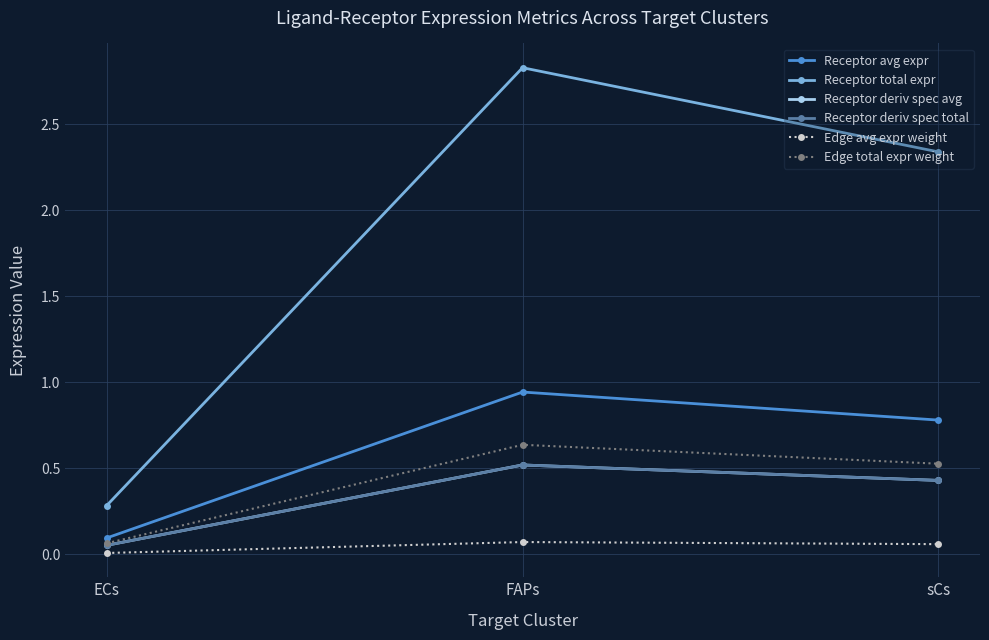

Which category has the highest value across all series?

FAPs